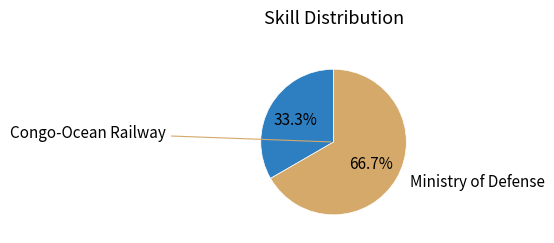

Is there a majority slice in this chart?

Yes